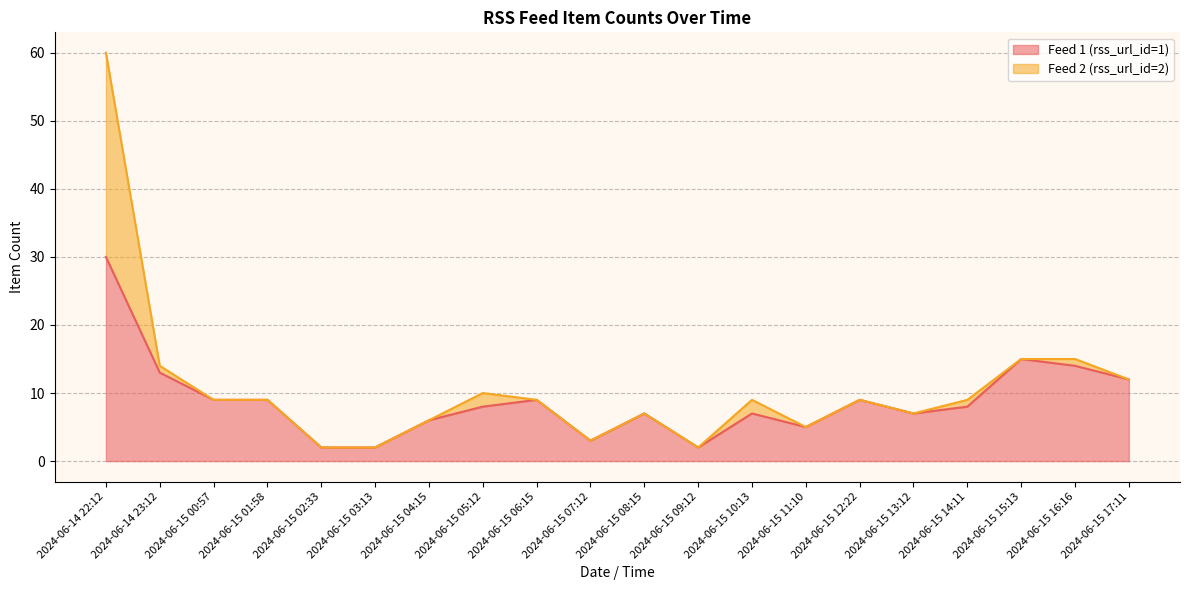

True or false: the data shows 4 at 2024-06-15 00:57.

False